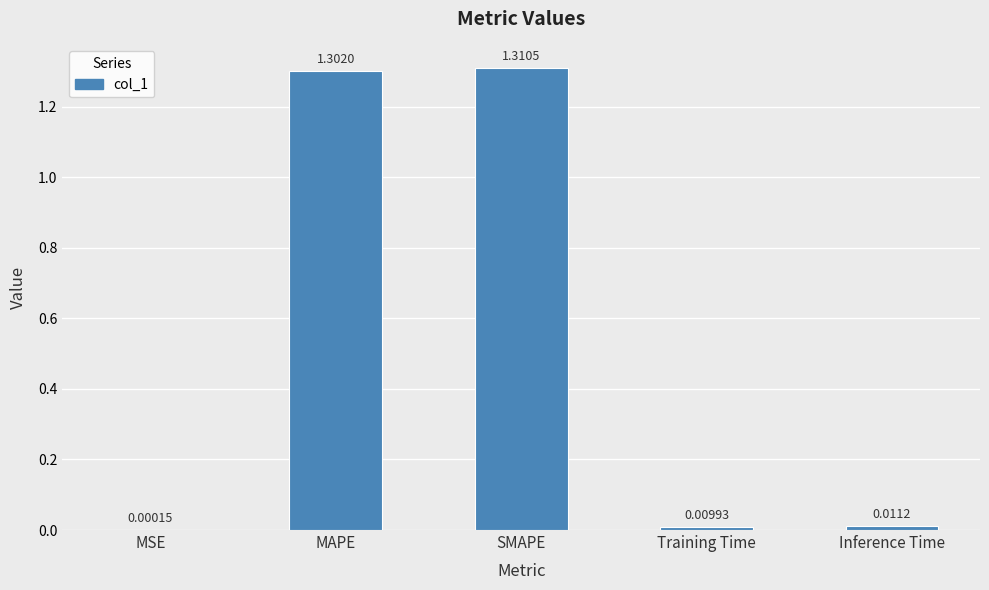

The chart shows a value of 0.7 at SMAPE. True or false?

False